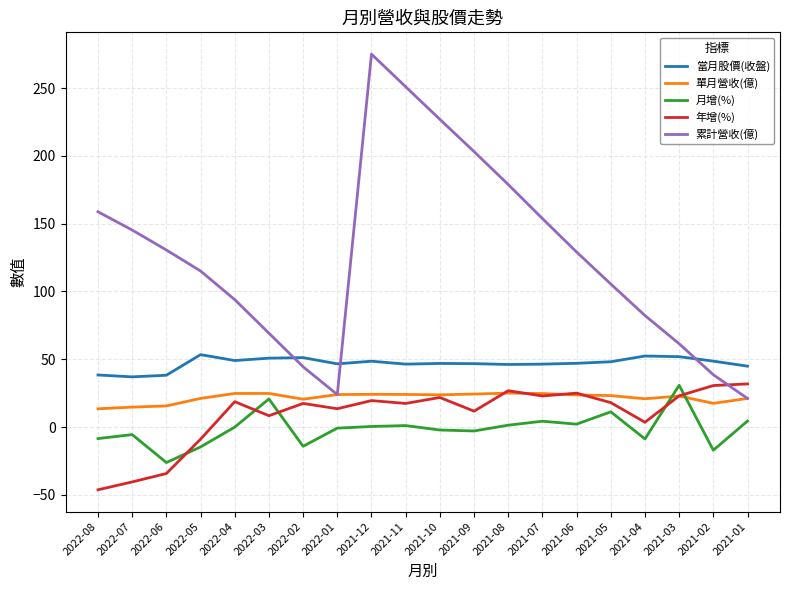

Is the value of 當月股價(收盤) at 2021-05 greater than the value of 單月營收(億) at 2022-04?

Yes